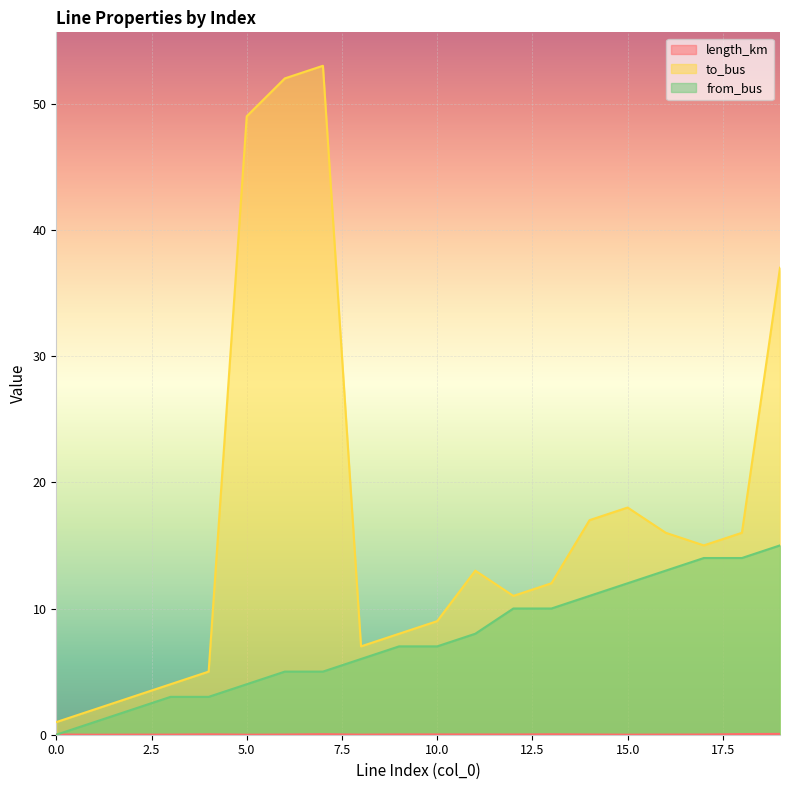

Reading left to right, list all the values displayed in this chart.

length_km: 0=0.0	1=0.0	2=0.0	3=0.0	4=0.0	5=0.0	6=0.0	7=0.0	8=0.0	9=0.0	10=0.0	11=0.0	12=0.0	13=0.0	14=0.0	15=0.0	16=0.0	17=0.0	18=0.0	19=0.1
to_bus: 0=1.0	1=2.0	2=3.0	3=4.0	4=5.0	5=49.0	6=52.0	7=53.0	8=7.0	9=8.0	10=9.0	11=13.0	12=11.0	13=12.0	14=17.0	15=18.0	16=16.0	17=15.0	18=16.0	19=37.0
from_bus: 0=0.0	1=1.0	2=2.0	3=3.0	4=3.0	5=4.0	6=5.0	7=5.0	8=6.0	9=7.0	10=7.0	11=8.0	12=10.0	13=10.0	14=11.0	15=12.0	16=13.0	17=14.0	18=14.0	19=15.0